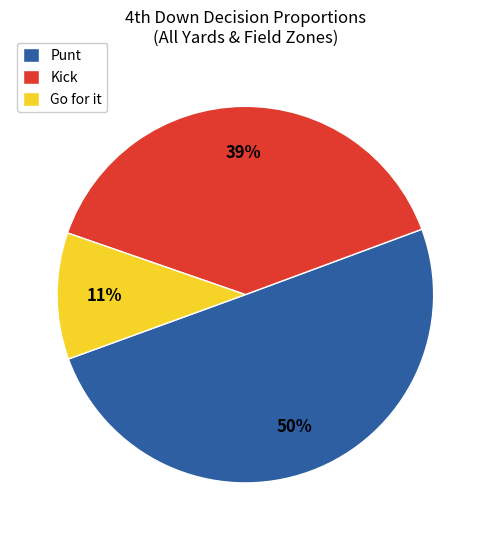

Which slice is the largest?

Punt